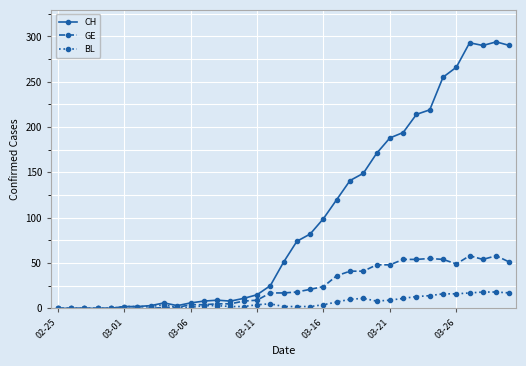

List the series in order of their peak value, lowest first.

BL, GE, CH